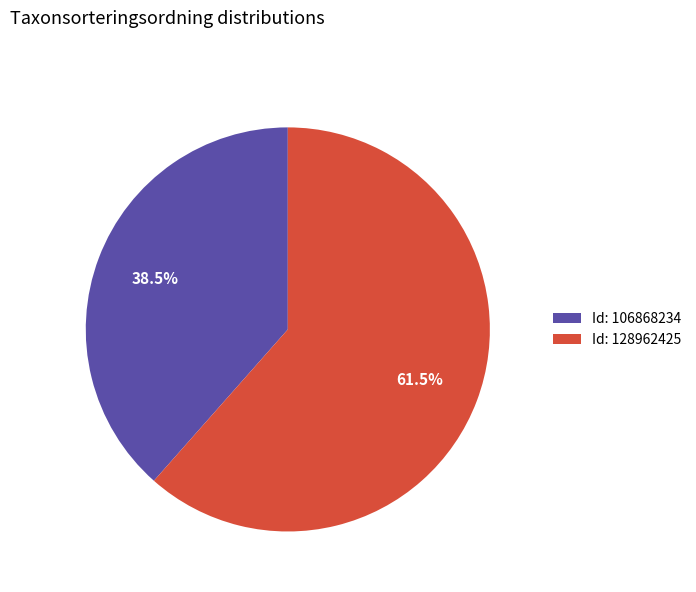

Does Id: 106868234 account for over 50% of the chart?

No